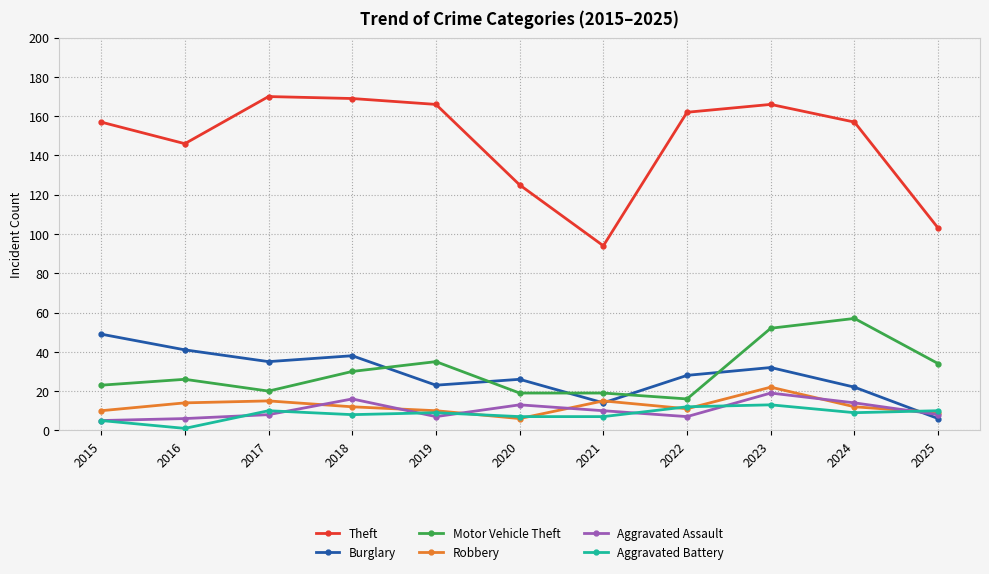

The Burglary series shows 23 at 2019. True or false?

True